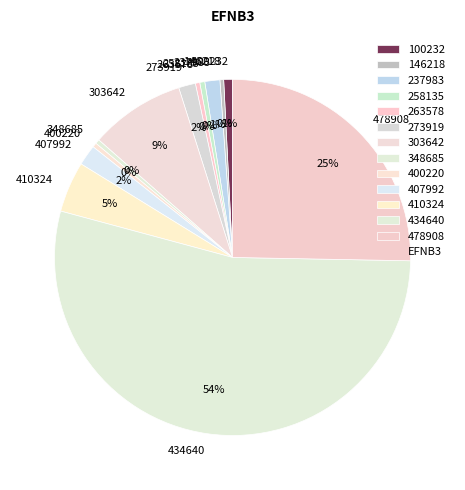

To the nearest percent, what is the average slice percentage?

8%